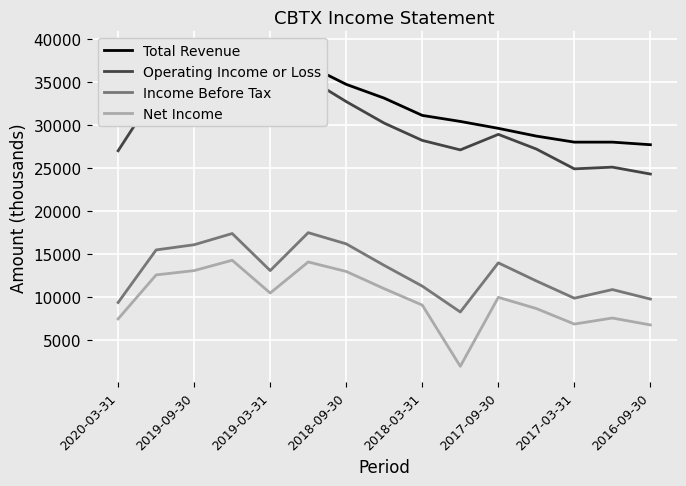

Reading left to right, transcribe all the data shown in this chart.

Total Revenue: 36000	38400	39000	38500	36800	36900	34700	33100	31100	30400	29600	28700	28000	28000	27700
Operating Income or Loss: 27000	33800	33800	33300	32000	35400	32700	30200	28200	27100	28900	27200	24900	25100	24300
Income Before Tax: 9400	15500	16100	17400	13100	17500	16200	13700	11300	8300	14000	11900	9900	10900	9800
Net Income: 7500	12600	13100	14300	10500	14100	13000	11000	9100	2000	10000	8700	6900	7600	6800